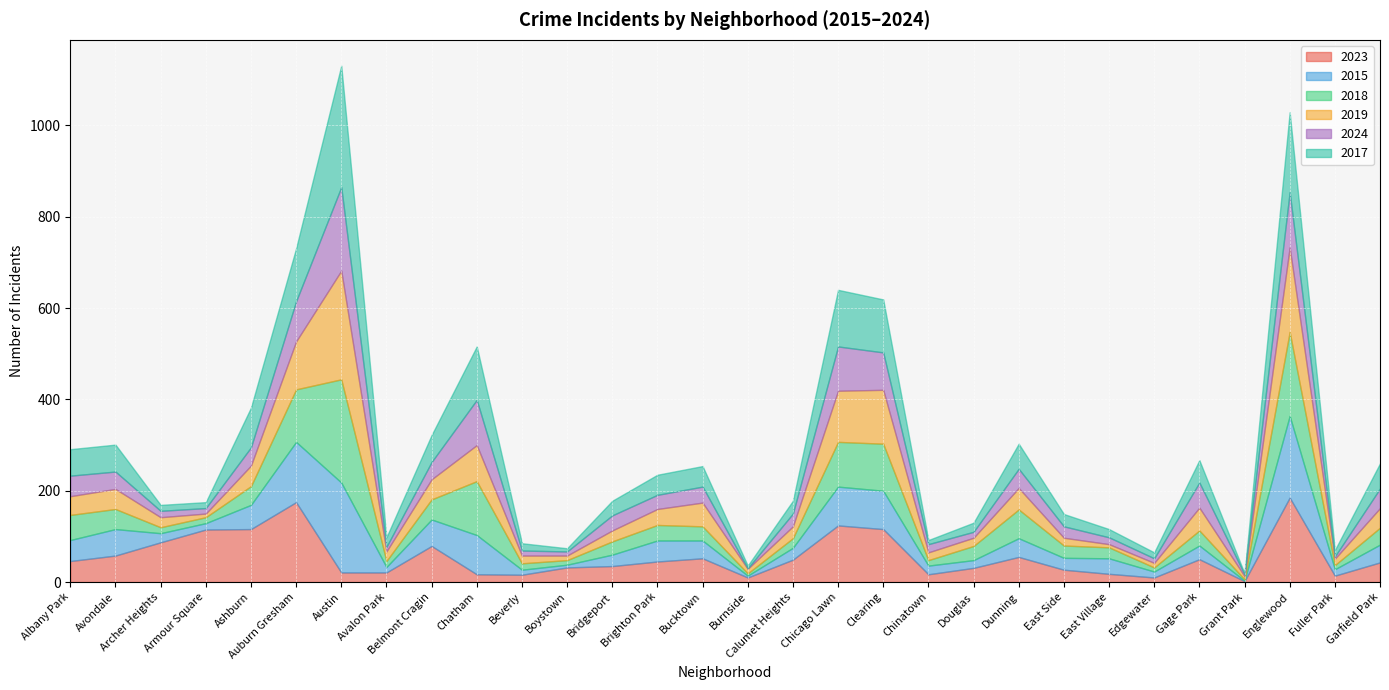

Which series has the largest total across all categories?

2023